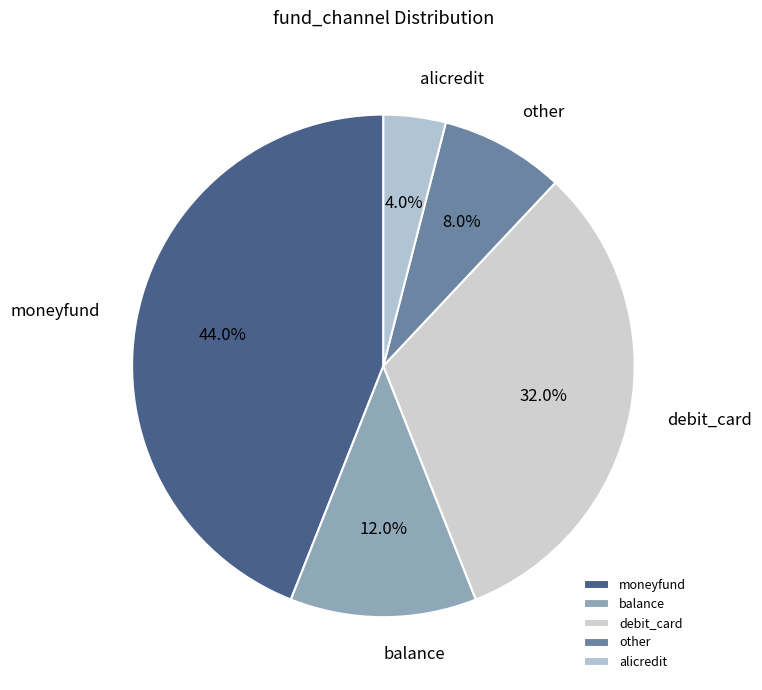

To the nearest percent, what percentage of the pie is debit_card?

32%